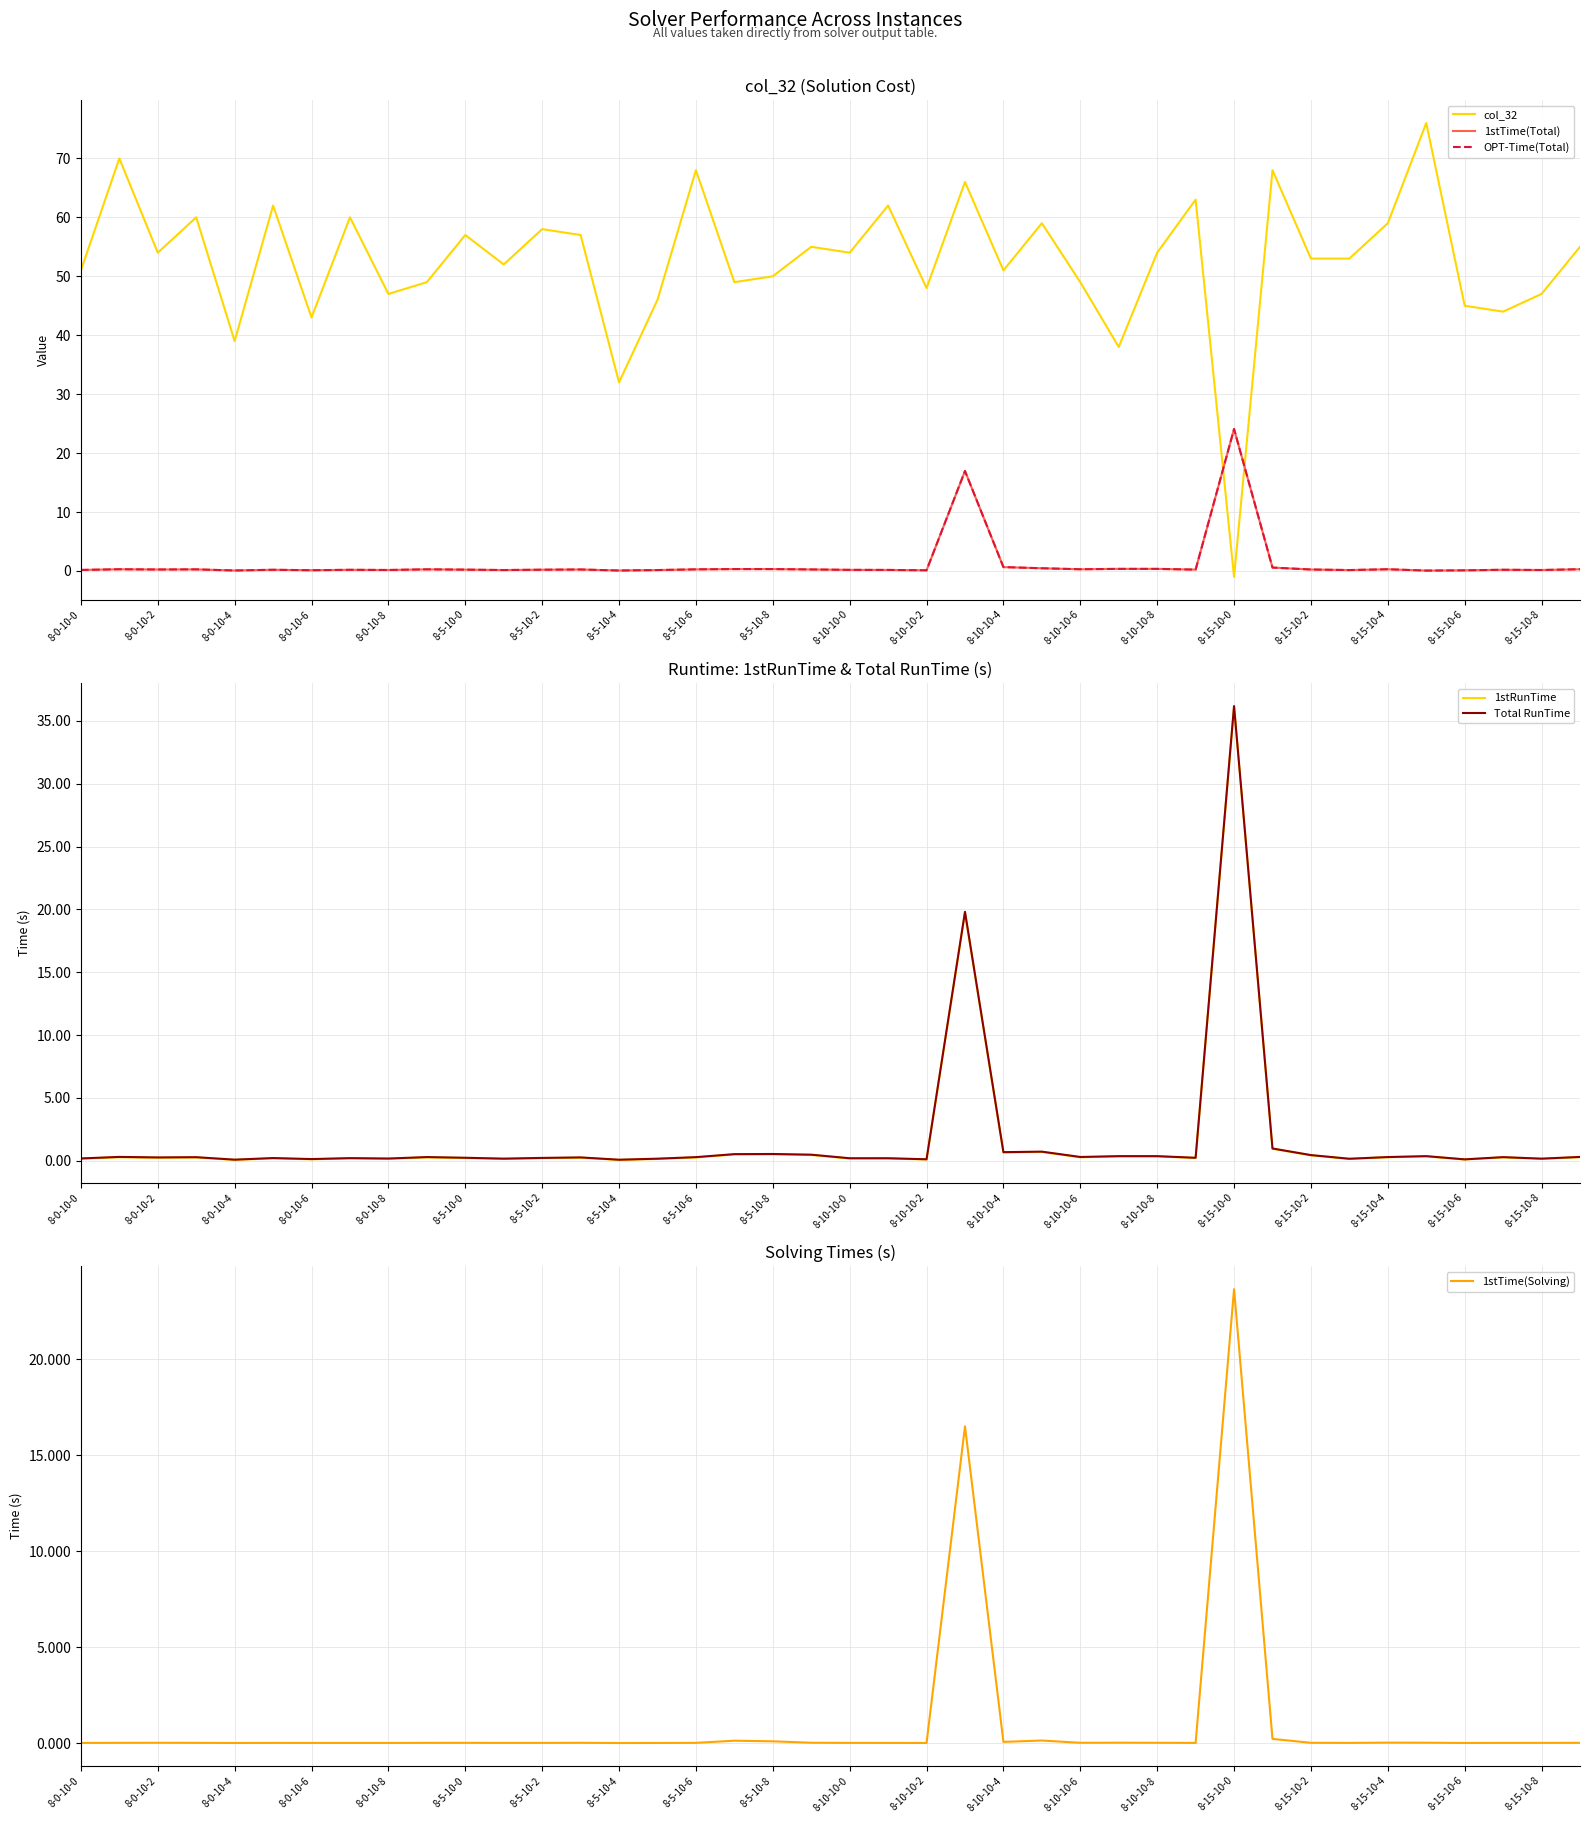

List the series in order of their peak value, highest first.

col_32, Total RunTime, 1stRunTime, 1stTime(Total), OPT-Time(Total), 1stTime(Solving)